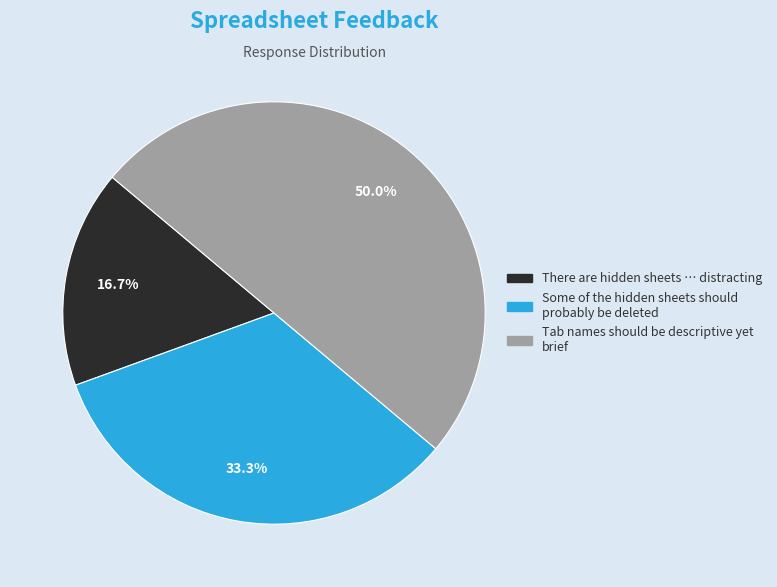

Is There are hidden sheets … distracting the majority of the pie?

No